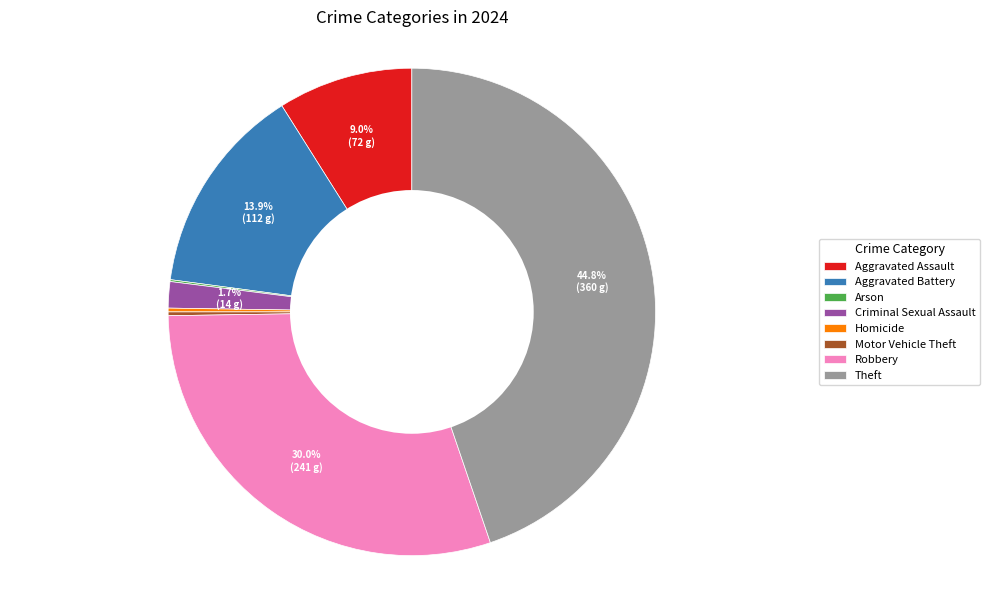

What percentage is NOT represented by Theft?

55.2%